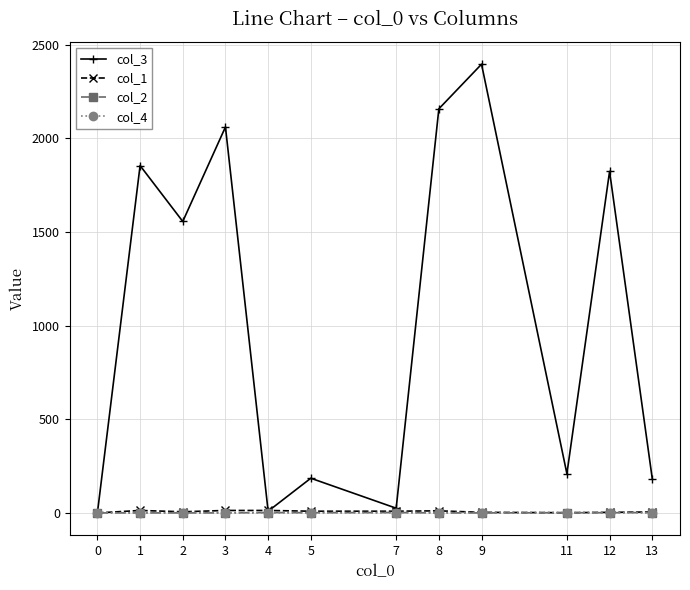

The value of col_4 at 5 is 2. True or false?

True